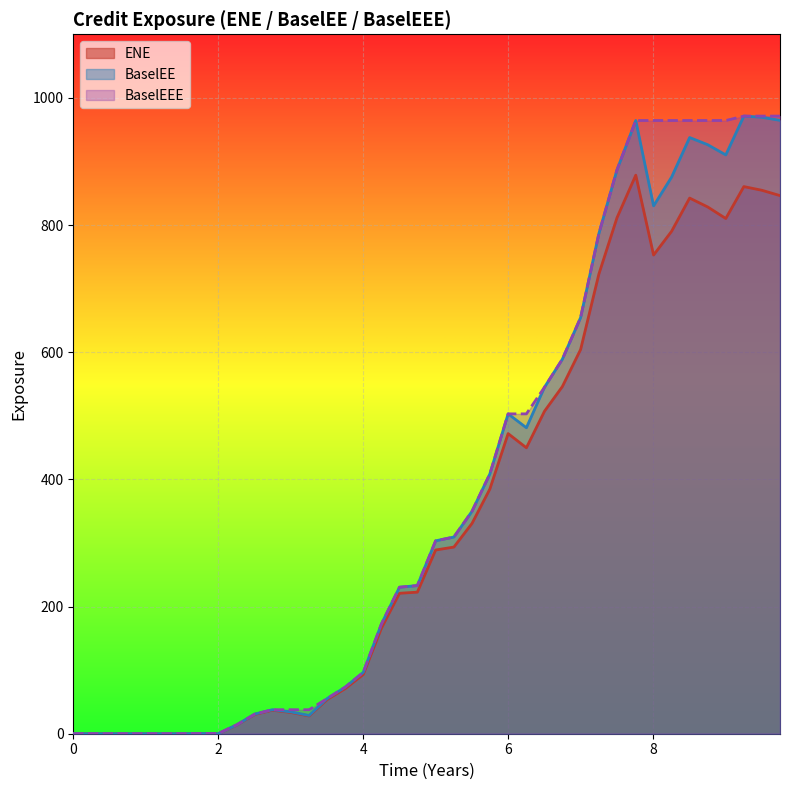

What are all the series names shown in the legend?

ENE, BaselEE, BaselEEE